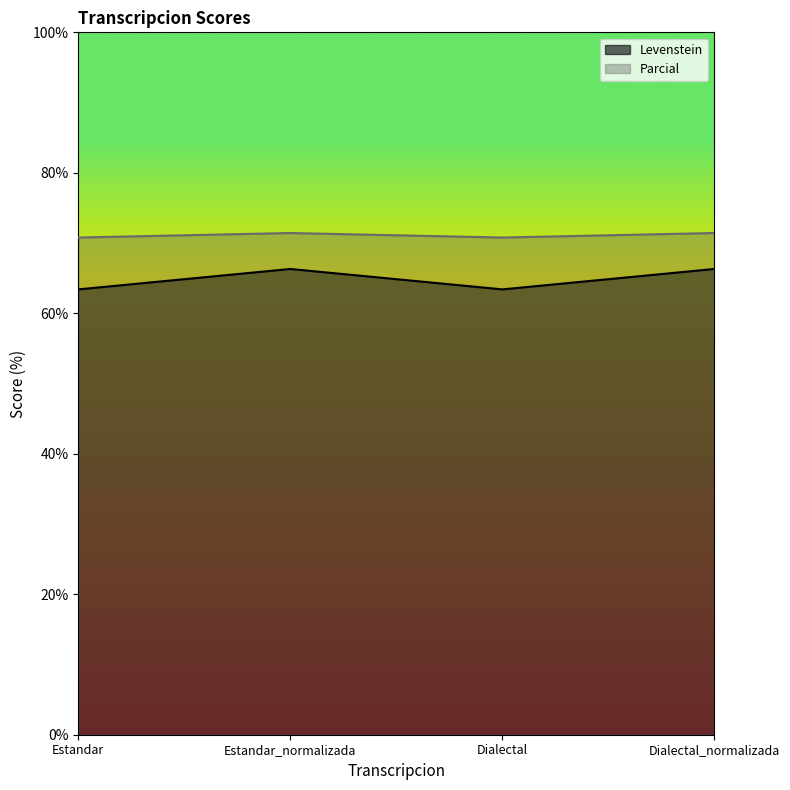

What position from the left is Estandar_normalizada?

2